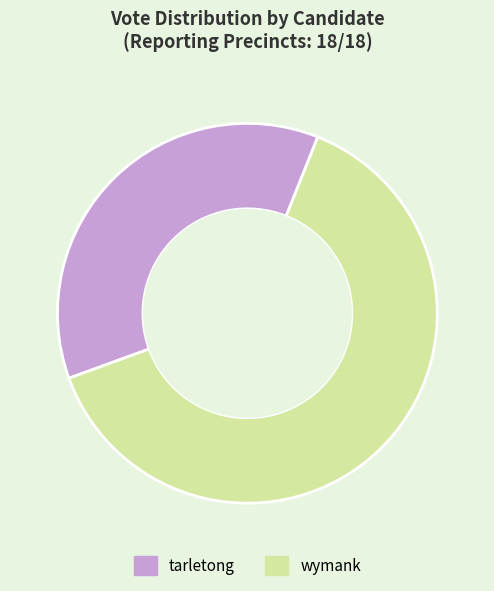

Which slice is the largest?

wymank